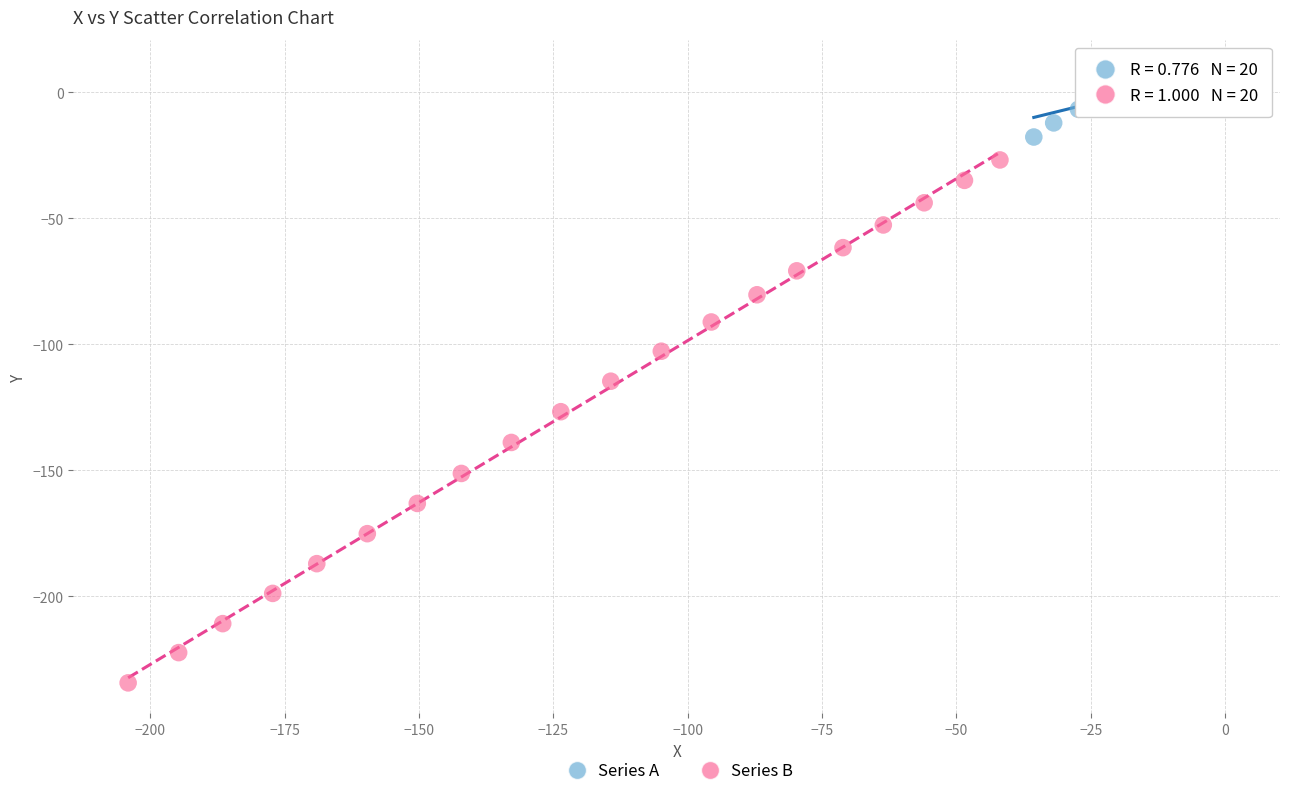

Which series reaches the maximum Y coordinate?

Series A